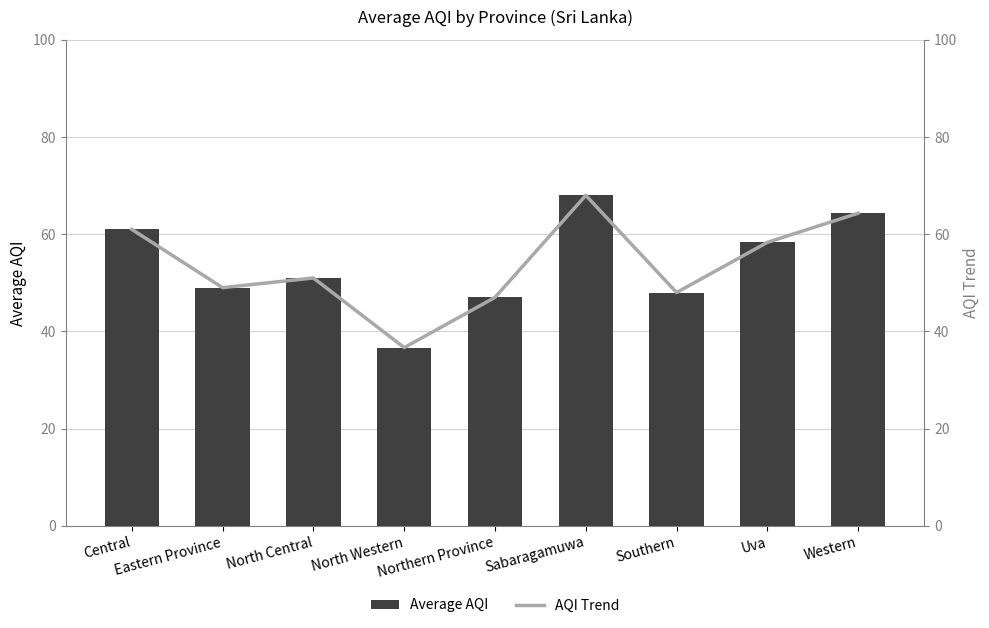

What is the difference between the maximum and minimum values in the AQI Trend series?

31.3